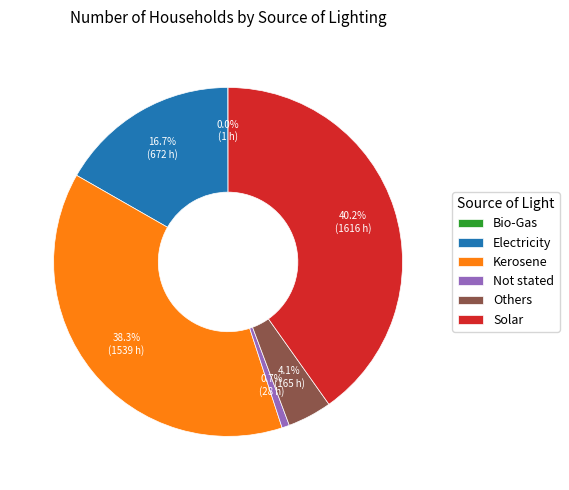

To the nearest percent, what is the average slice percentage?

17%